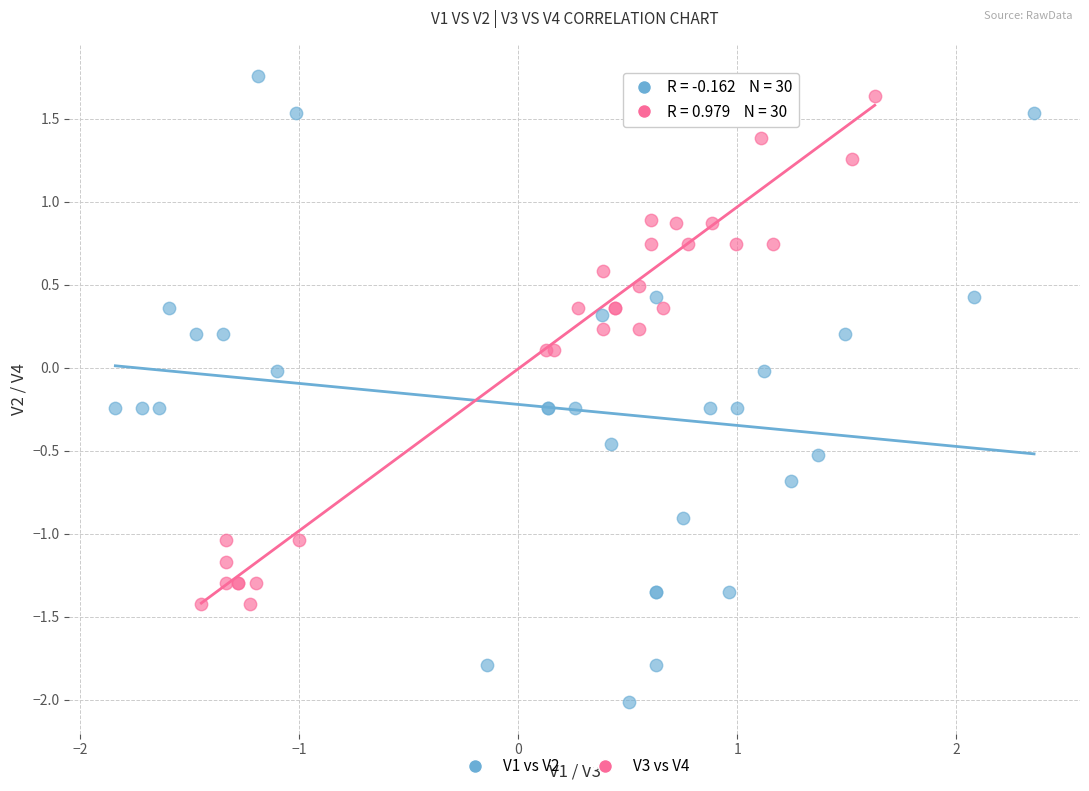

Which series contains the lowest Y value?

V1 vs V2